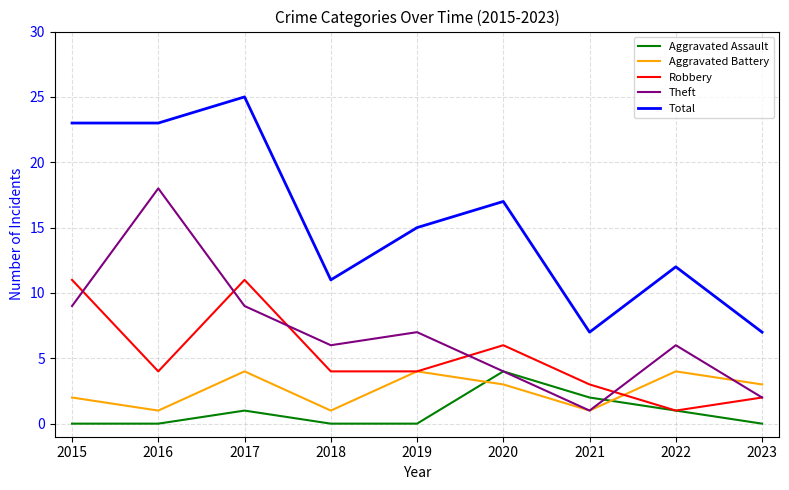

Does the chart have visible grid lines?

Yes